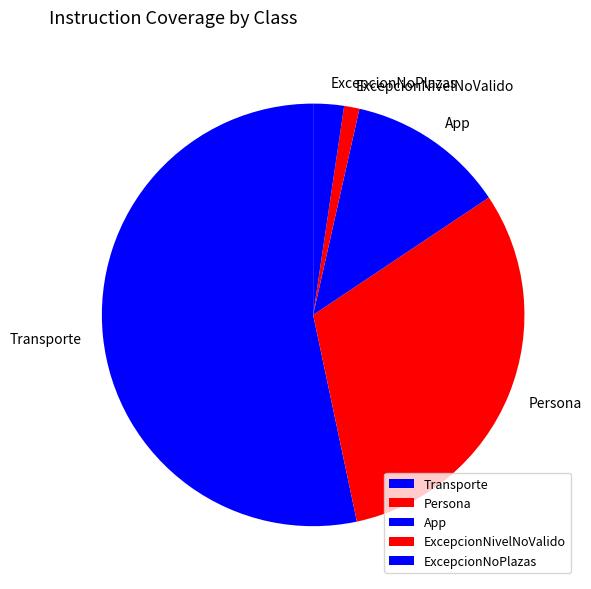

What is the ratio of the value at Persona to the value at App?

2.6